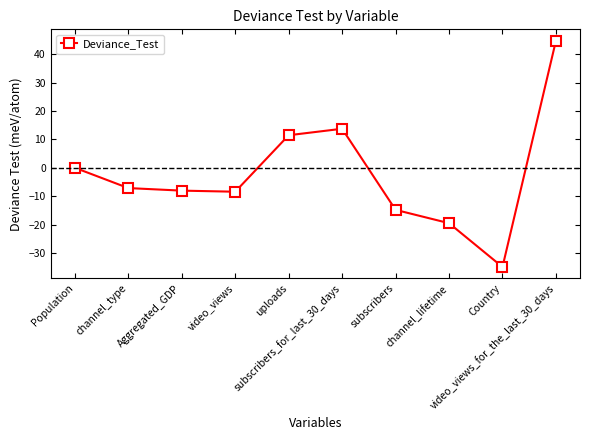

Reading left to right, extract all data points from this chart.

0.1	-7.1	-8.0	-8.4	11.5	13.8	-14.7	-19.4	-34.8	44.7